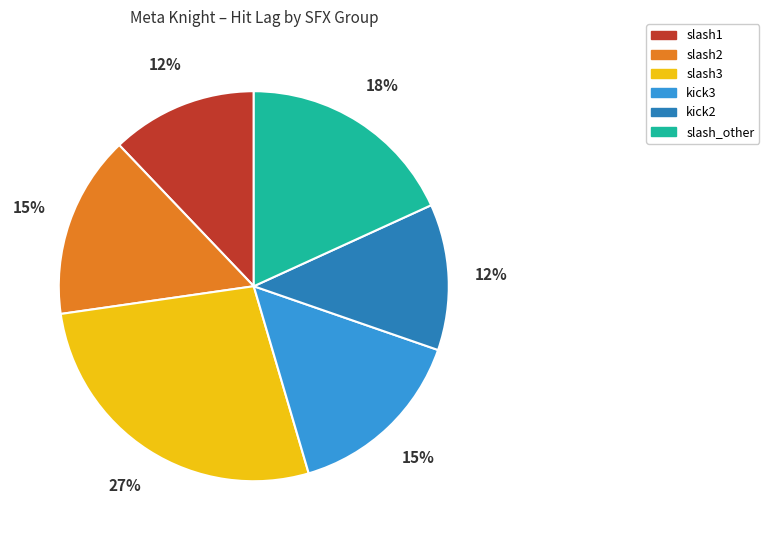

To the nearest percent, what is the difference between the largest and smallest slice percentages?

15%